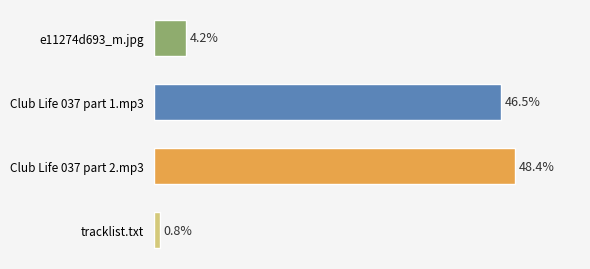

Which has a higher value, e11274d693_m.jpg or tracklist.txt?

e11274d693_m.jpg